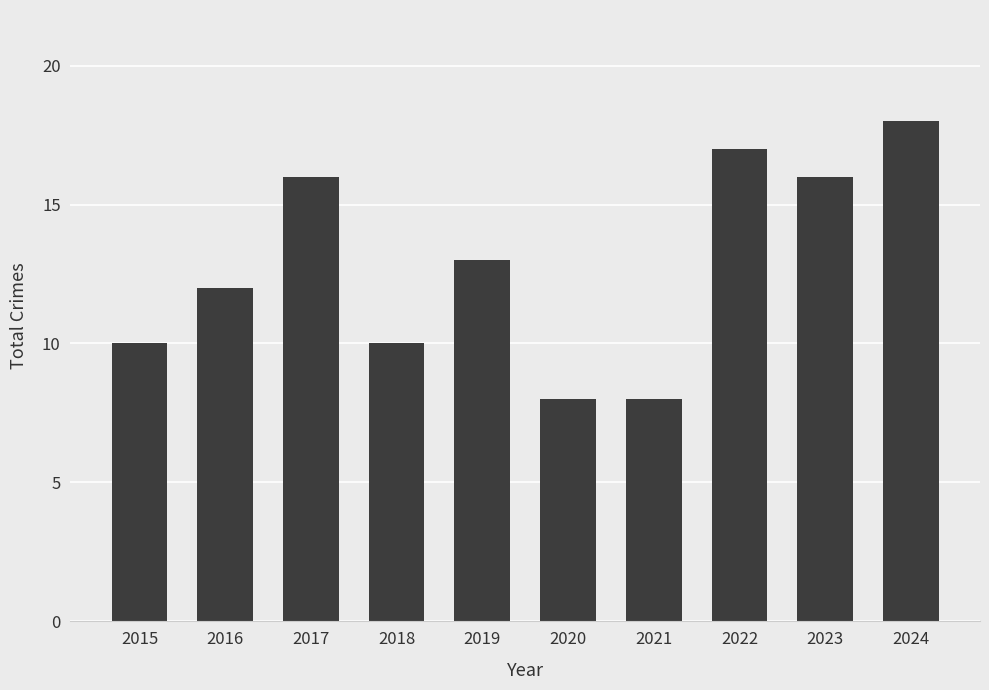

Between 2019 and 2020, which is larger?

2019